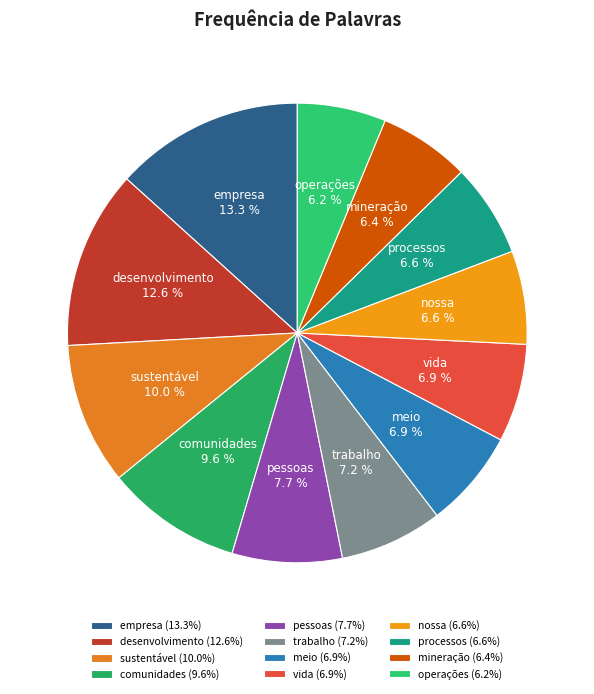

Is the sum of trabalho and operações greater than half?

No